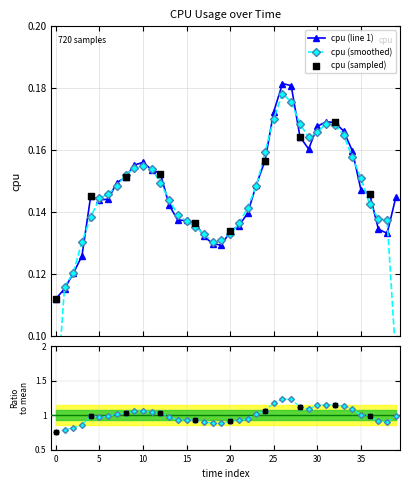

Between 2017-01-01 16 and 2017-01-02 02, which is larger?

2017-01-02 02